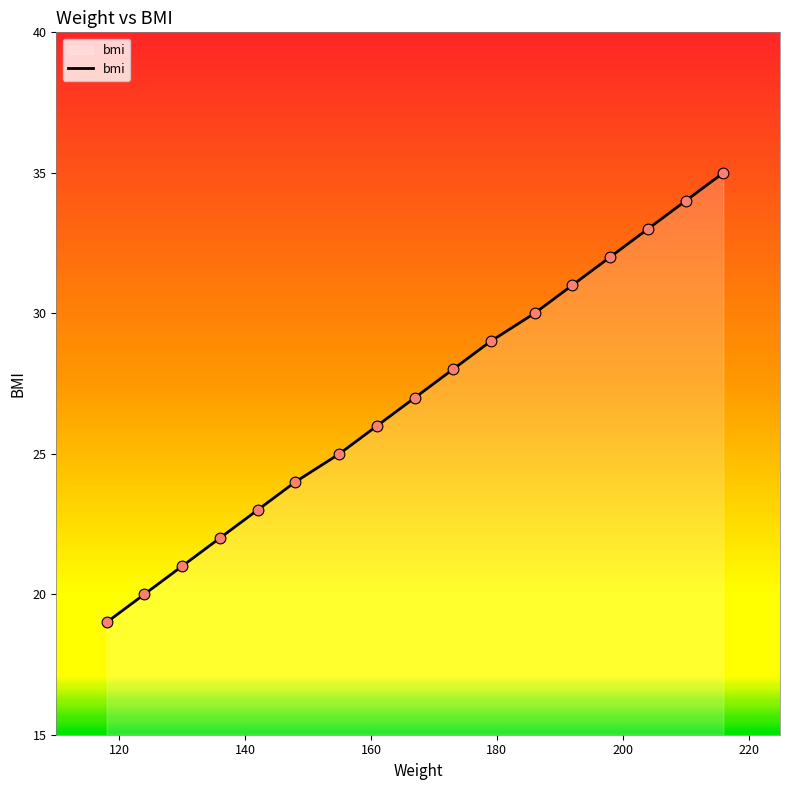

What is the minimum value shown in the chart?

19